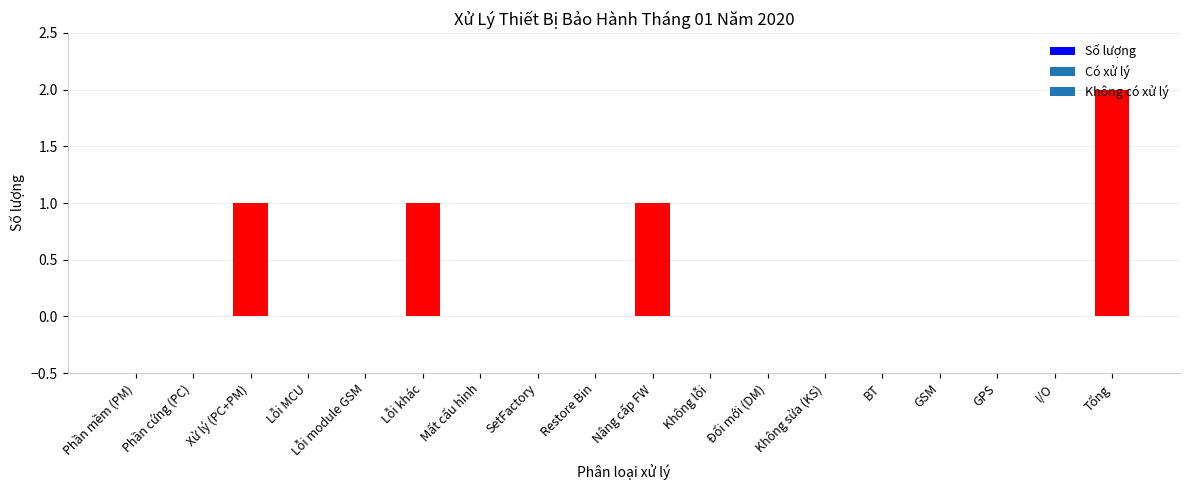

What is the change in value from Mất cấu hình to Tổng?

+2